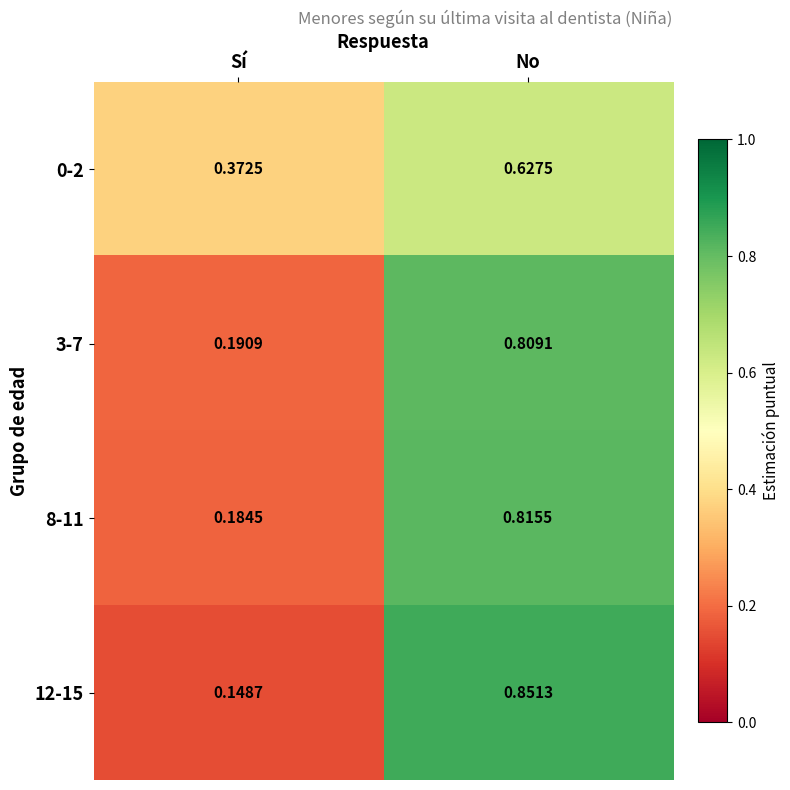

List the labels in order of 8-11 value, largest first.

No, Sí